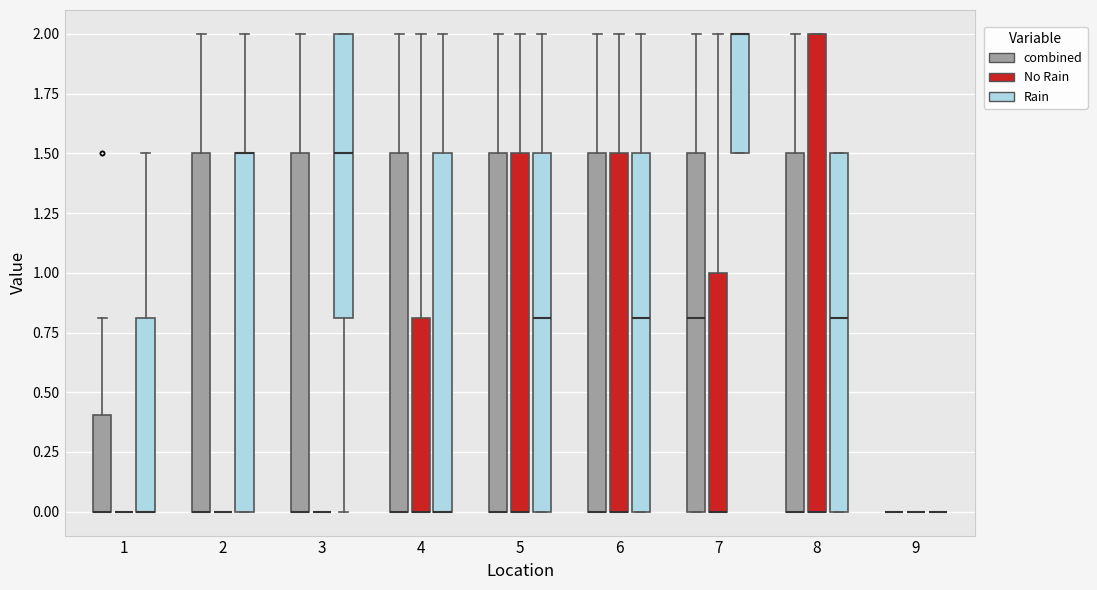

Reading left to right, transcribe this box plot: for each box, give where its median line is, the range the box spans, and where its two whiskers end, as read against the y-axis. The values are not printed on the chart, so give them approximately, as read against the axis.

1 (combined): median 0.0 (drawn on the box's lower edge), box 0.0 to 0.4, whiskers 0.0 to 0.8
1 (No Rain): box collapsed to a line at 0.0, whiskers 0.0 to 0.0
1 (Rain): median 0.0 (drawn on the box's lower edge), box 0.0 to 0.8, whiskers 0.0 to 1.5
2 (combined): median 0.0 (drawn on the box's lower edge), box 0.0 to 1.5, whiskers 0.0 to 2.0
2 (No Rain): box collapsed to a line at 0.0, whiskers 0.0 to 0.0
2 (Rain): median 1.5 (drawn on the box's upper edge), box 0.0 to 1.5, whiskers 0.0 to 2.0
3 (combined): median 0.0 (drawn on the box's lower edge), box 0.0 to 1.5, whiskers 0.0 to 2.0
3 (No Rain): box collapsed to a line at 0.0, whiskers 0.0 to 0.0
3 (Rain): median 1.5, box 0.8 to 2.0, whiskers 0.0 to 2.0
4 (combined): median 0.0 (drawn on the box's lower edge), box 0.0 to 1.5, whiskers 0.0 to 2.0
4 (No Rain): median 0.0 (drawn on the box's lower edge), box 0.0 to 0.8, whiskers 0.0 to 2.0
4 (Rain): median 0.0 (drawn on the box's lower edge), box 0.0 to 1.5, whiskers 0.0 to 2.0
5 (combined): median 0.0 (drawn on the box's lower edge), box 0.0 to 1.5, whiskers 0.0 to 2.0
5 (No Rain): median 0.0 (drawn on the box's lower edge), box 0.0 to 1.5, whiskers 0.0 to 2.0
5 (Rain): median 0.8, box 0.0 to 1.5, whiskers 0.0 to 2.0
6 (combined): median 0.0 (drawn on the box's lower edge), box 0.0 to 1.5, whiskers 0.0 to 2.0
6 (No Rain): median 0.0 (drawn on the box's lower edge), box 0.0 to 1.5, whiskers 0.0 to 2.0
6 (Rain): median 0.8, box 0.0 to 1.5, whiskers 0.0 to 2.0
7 (combined): median 0.8, box 0.0 to 1.5, whiskers 0.0 to 2.0
7 (No Rain): median 0.0 (drawn on the box's lower edge), box 0.0 to 1.0, whiskers 0.0 to 2.0
7 (Rain): median 2.0 (drawn on the box's upper edge), box 1.5 to 2.0, whiskers 1.5 to 2.0
8 (combined): median 0.0 (drawn on the box's lower edge), box 0.0 to 1.5, whiskers 0.0 to 2.0
8 (No Rain): median 0.0 (drawn on the box's lower edge), box 0.0 to 2.0, whiskers 0.0 to 2.0
8 (Rain): median 0.8, box 0.0 to 1.5, whiskers 0.0 to 1.5
9 (combined): box collapsed to a line at 0.0, whiskers 0.0 to 0.0
9 (No Rain): box collapsed to a line at 0.0, whiskers 0.0 to 0.0
9 (Rain): box collapsed to a line at 0.0, whiskers 0.0 to 0.0